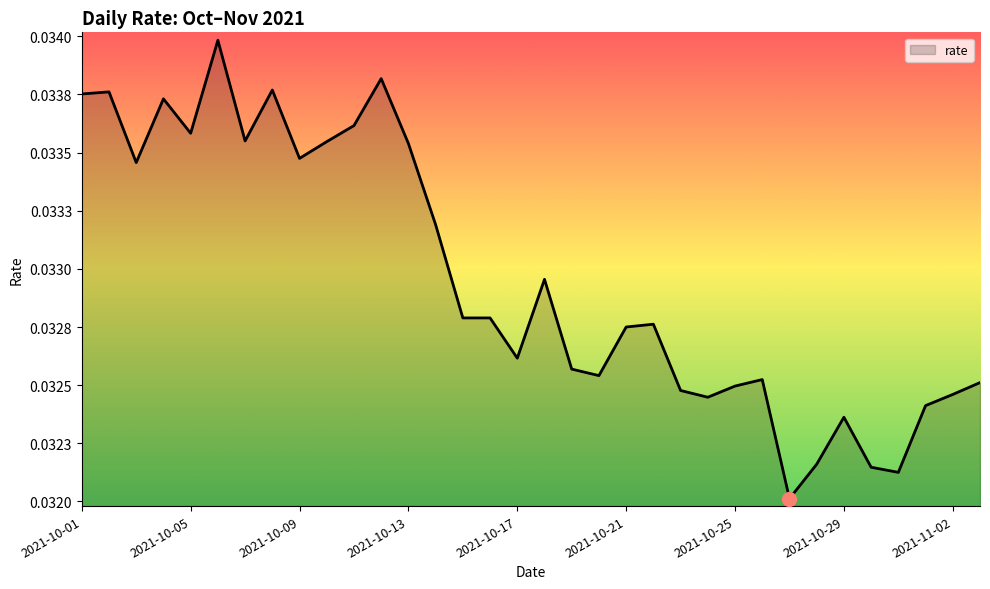

Does the chart have visible grid lines?

No